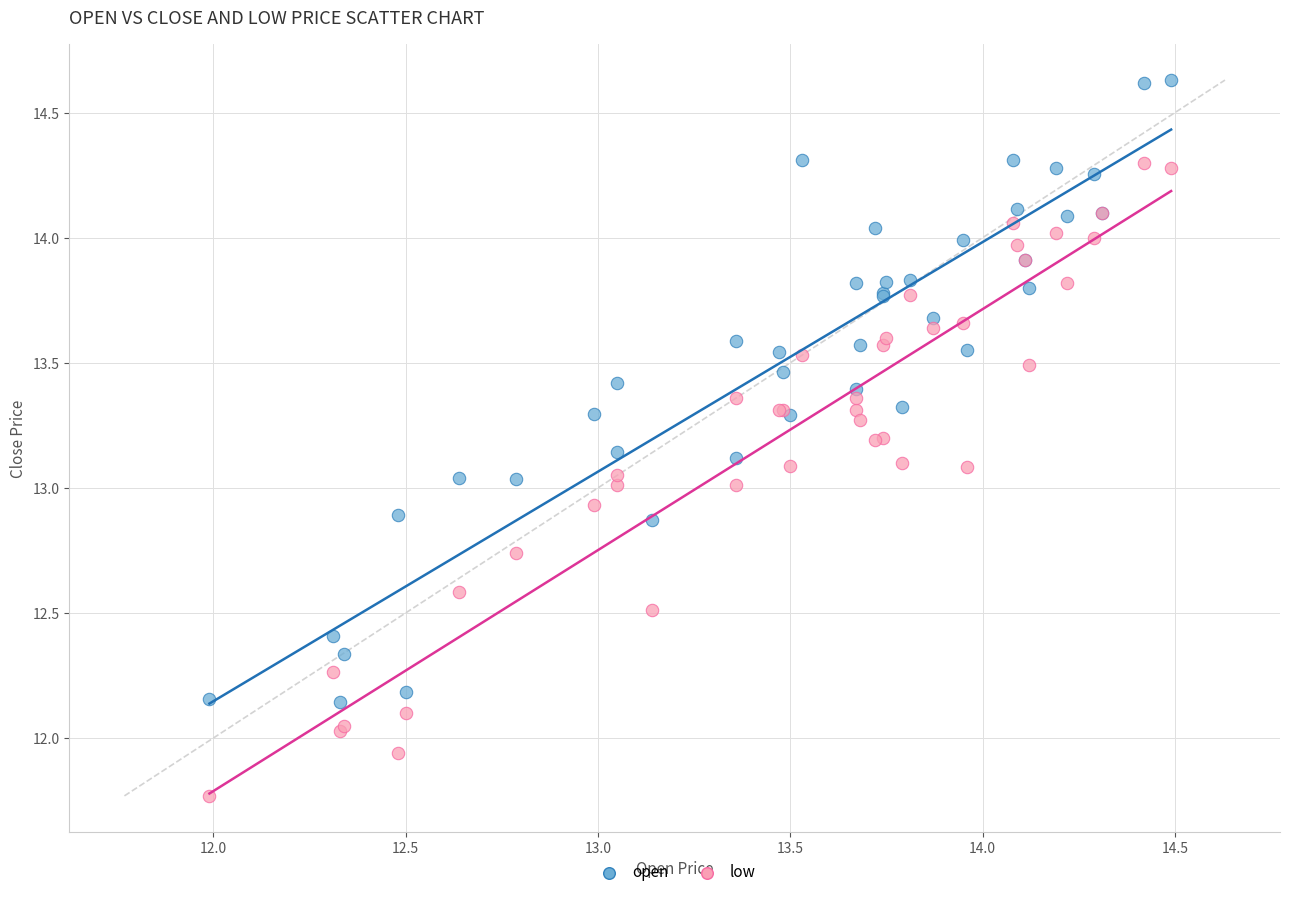

Which series reaches the minimum Y coordinate?

low